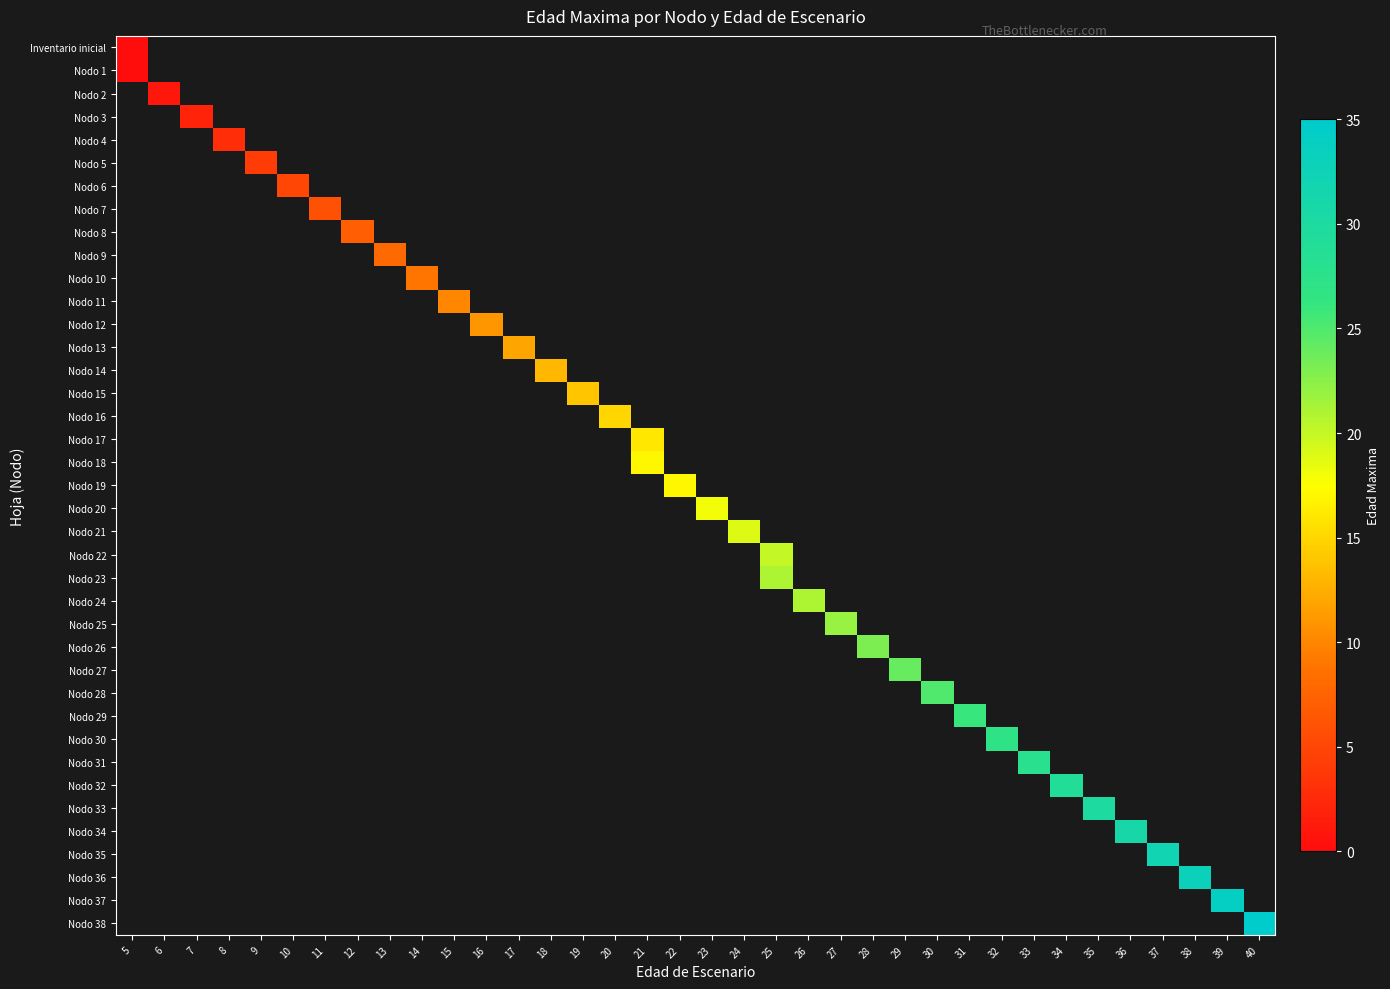

Is the value of Nodo 34 at 17 greater than the value of Nodo 18 at 11?

No